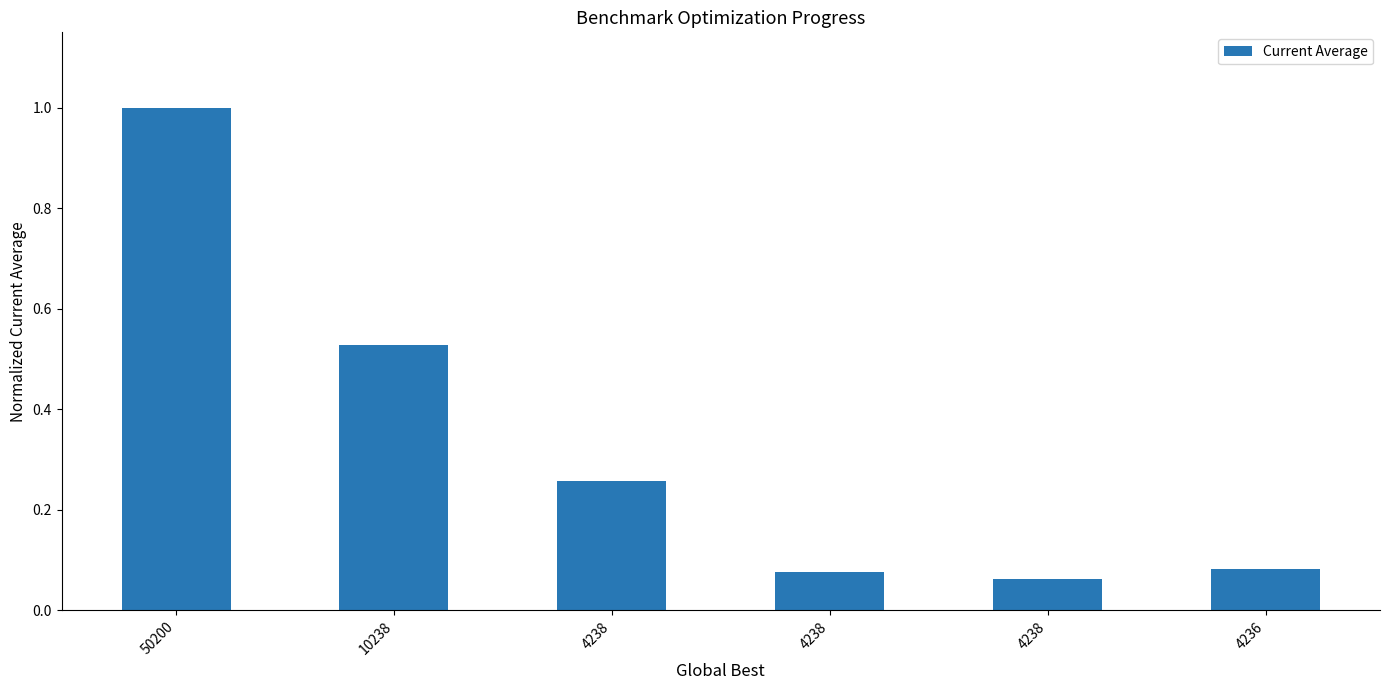

What is the difference between the maximum and minimum values?

0.9